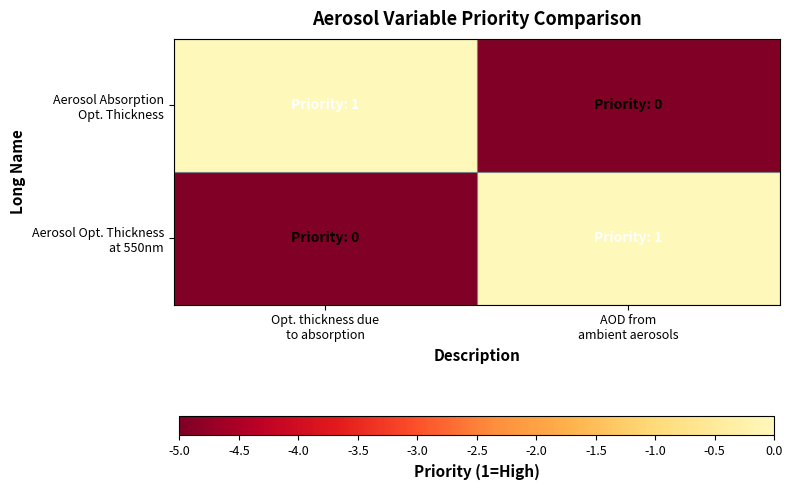

How many series are shown in this chart?

2